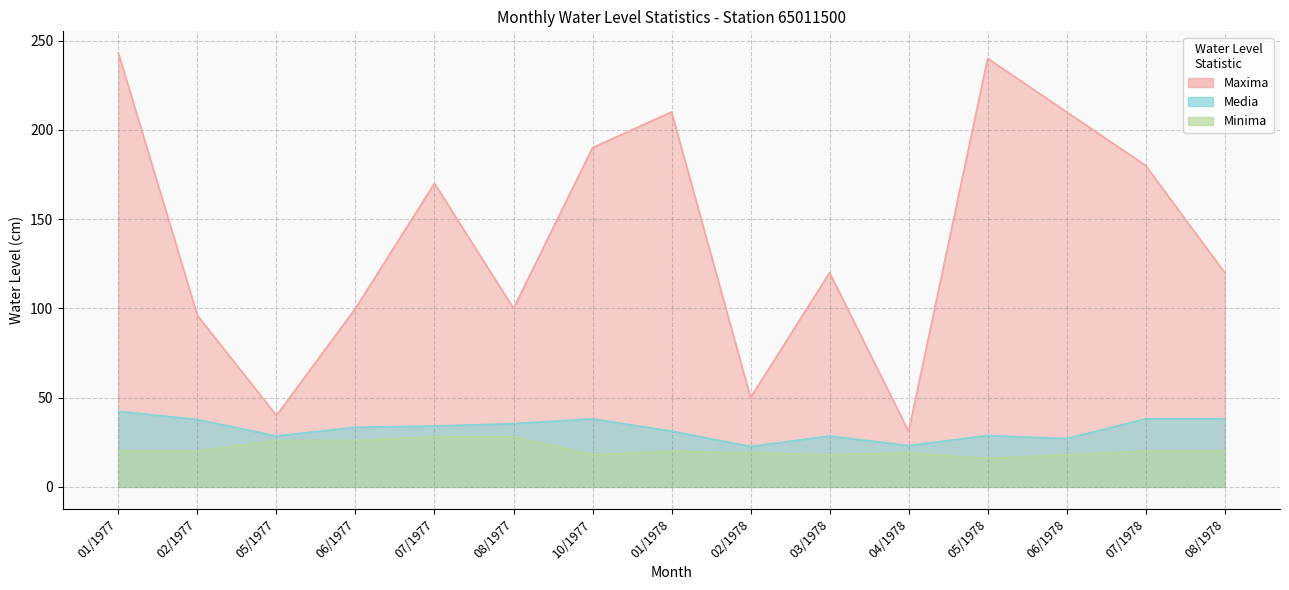

What is the label of the 14th point from the right?

02/1977